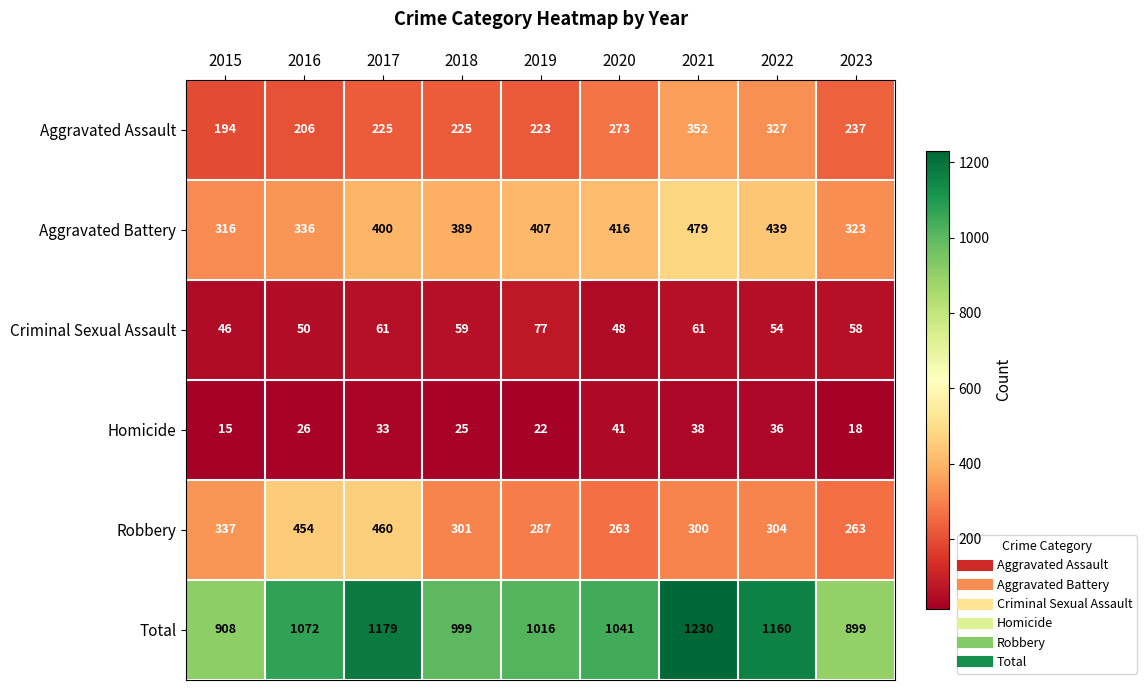

Count the number of categories in the chart.

9